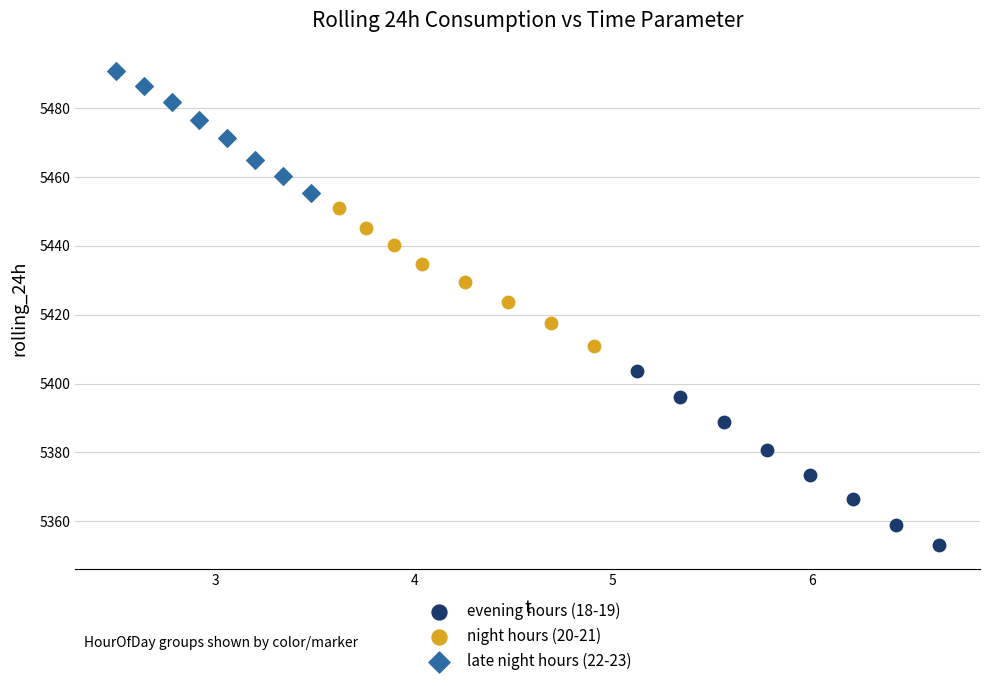

Which series reaches the minimum Y coordinate?

evening hours (18-19)